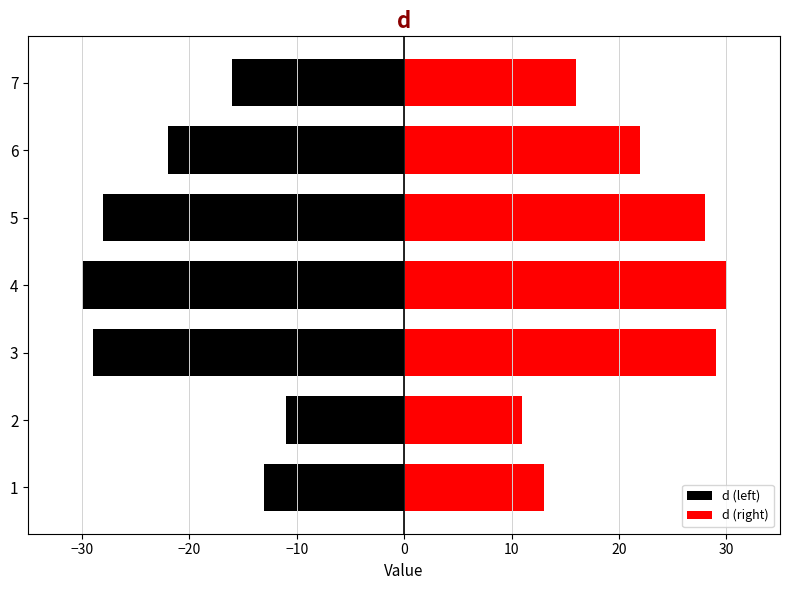

What is the maximum value shown in the chart?

30